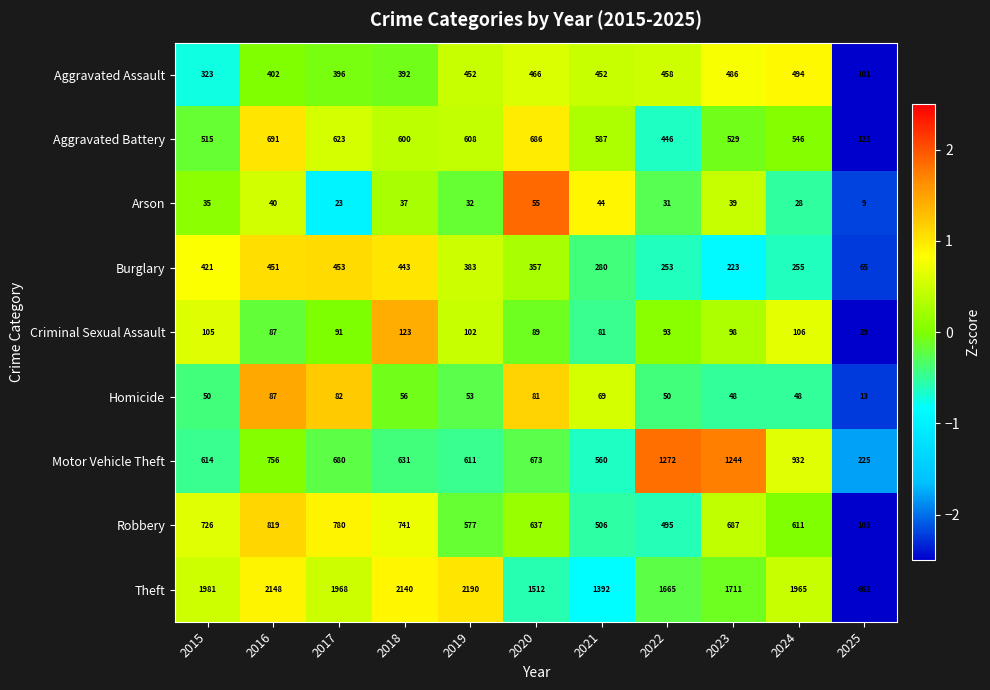

What is the difference between the maximum and minimum values in the Aggravated Battery series?

569